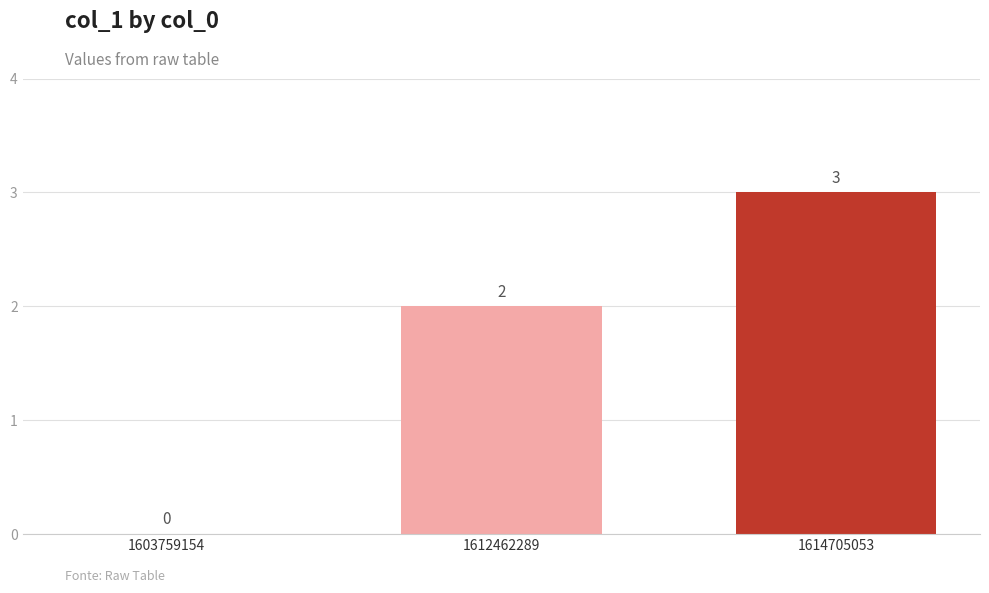

Which has a higher value, 1612462289 or 1614705053?

1614705053